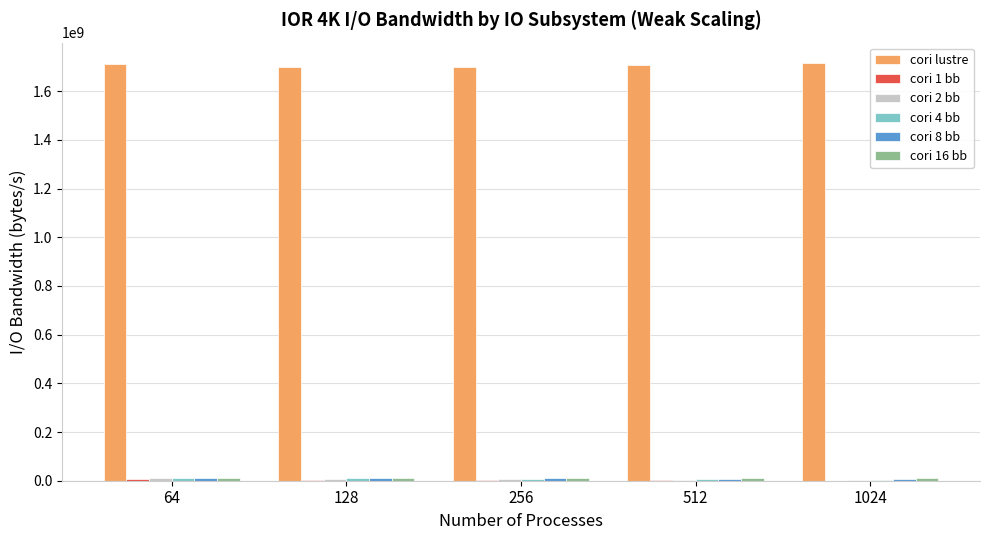

What is the maximum value shown in the chart?

1714005957.0